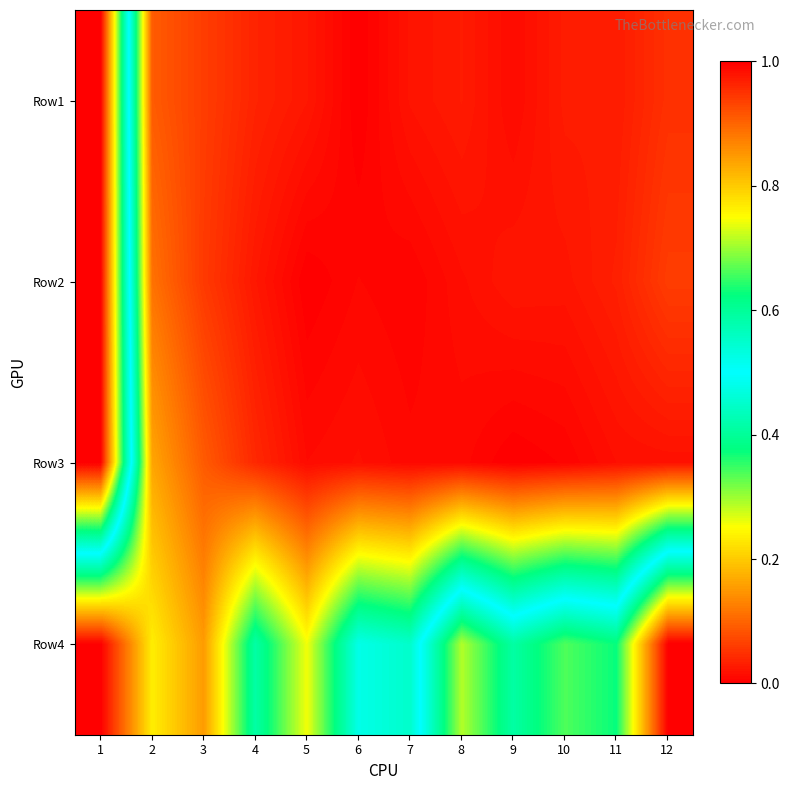

How many categories are shown in the chart?

12